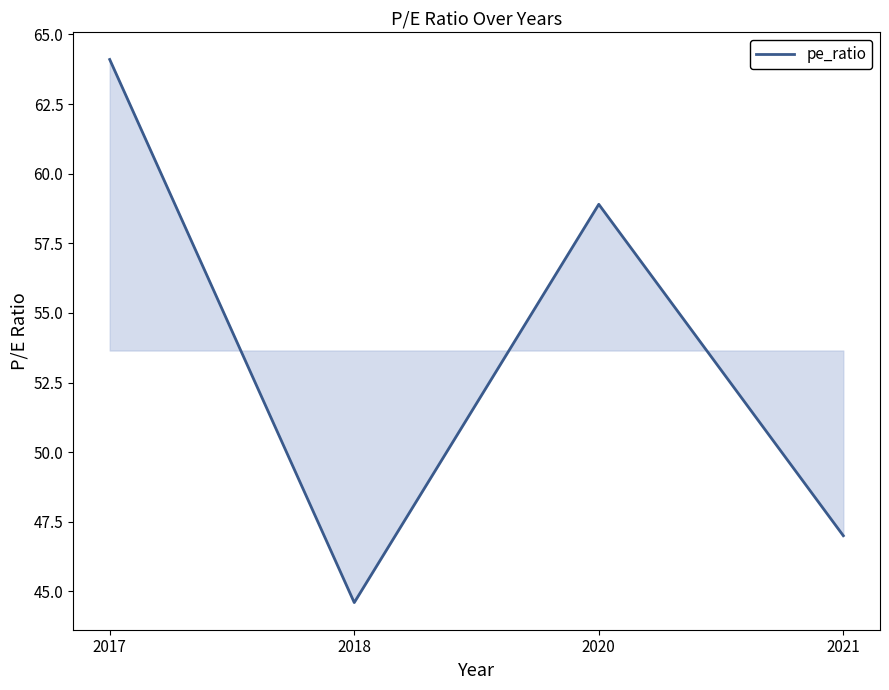

What is the change in value from 2018 to 2020?

+14.3